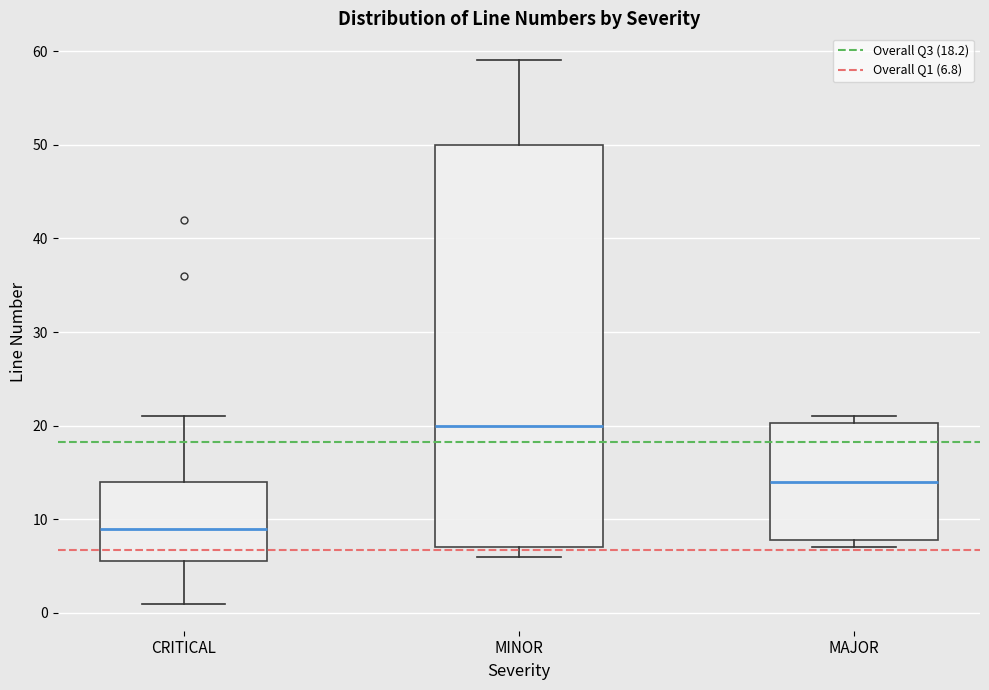

Reading left to right, read every box against the y-axis: the position of its median line, the range the box covers, and the ends of its whiskers. The values are not printed on the chart, so give them approximately, as read against the axis.

CRITICAL: median 9, box 6 to 14, whiskers 1 to 21
MINOR: median 20, box 7 to 50, whiskers 6 to 59
MAJOR: median 14, box 8 to 20, whiskers 7 to 21